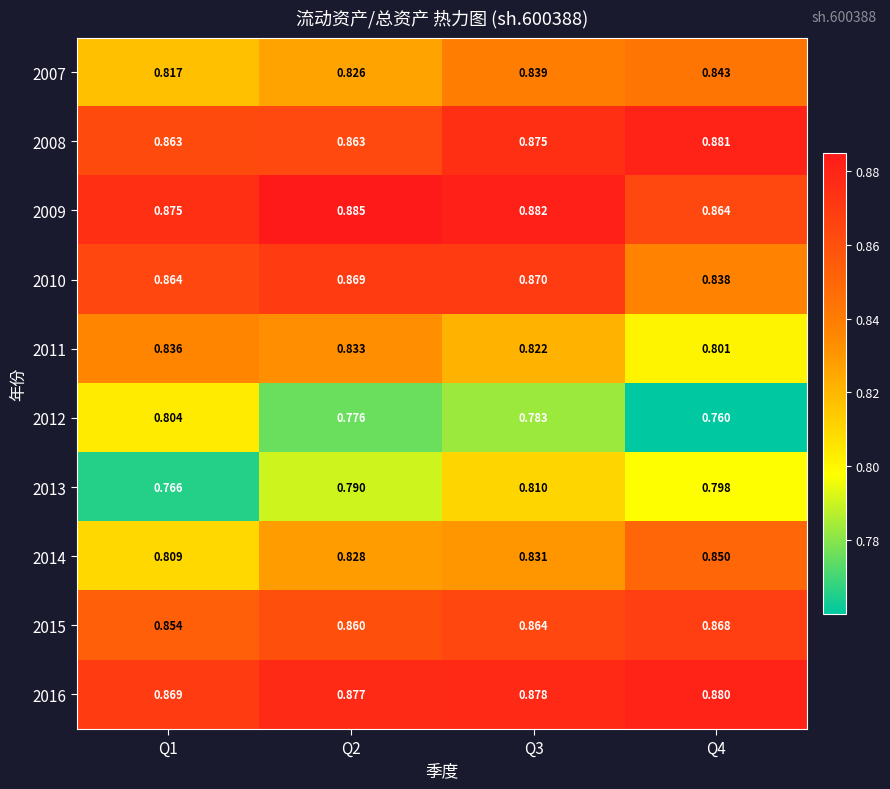

Is the value of 2008 at Q1 greater than the value of 2013 at Q2?

Yes